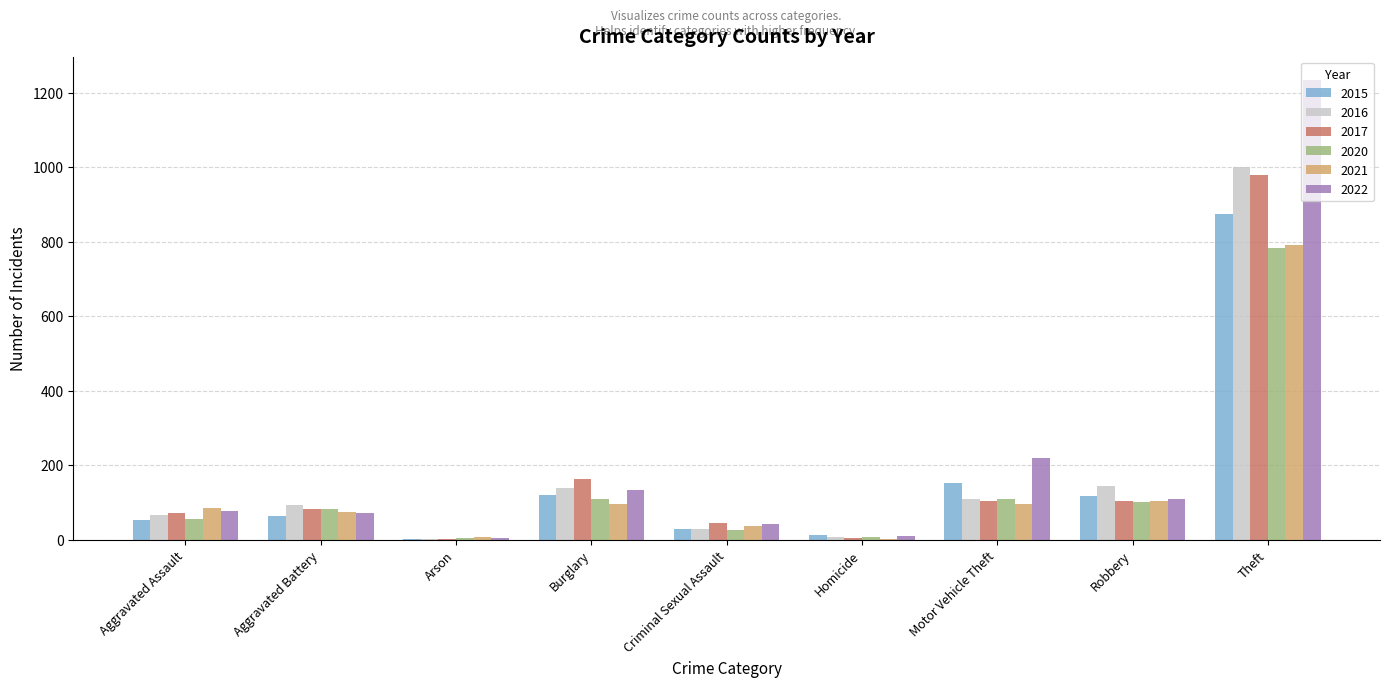

Which series changed the most between Homicide and Motor Vehicle Theft?

2022